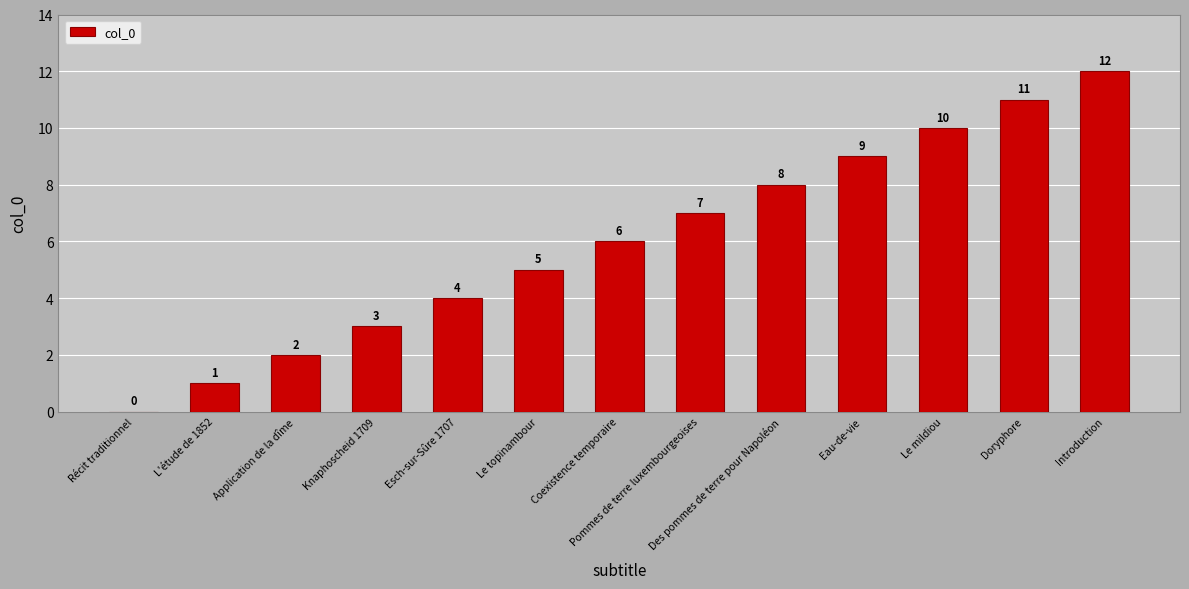

Which label corresponds to the largest value in the chart?

Introduction